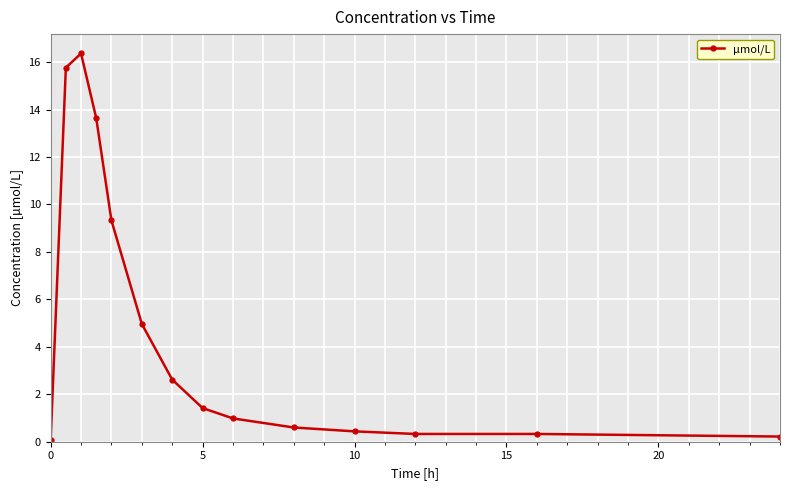

True or false: the data has more than 0 interior local peaks.

True